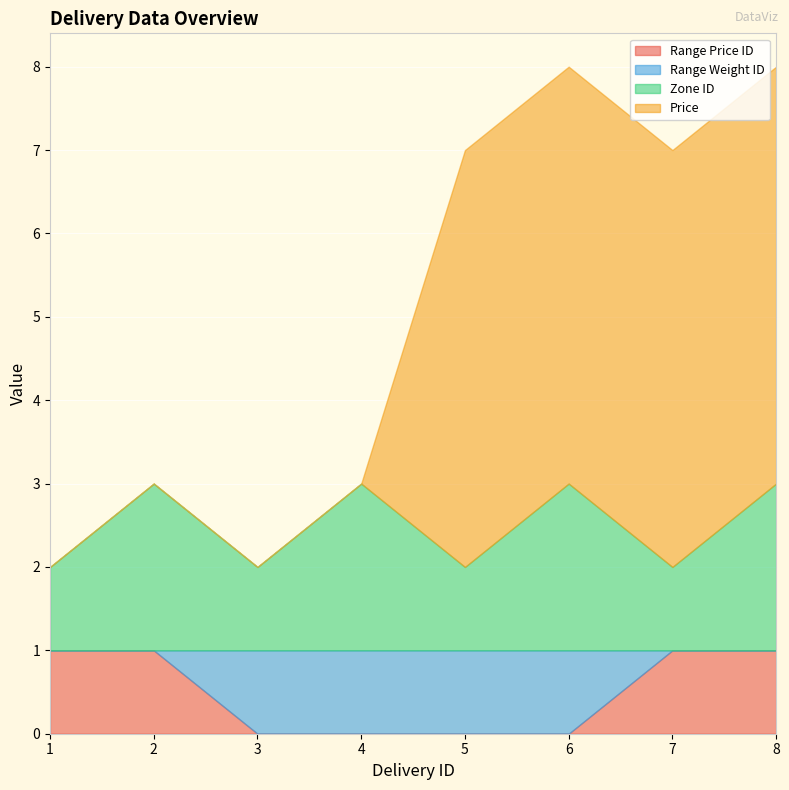

What is the difference between the second highest and minimum values in the Range Weight ID series?

1